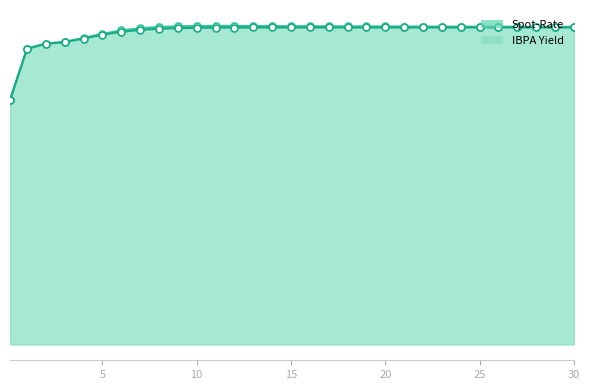

Which series has the largest total across all categories?

Spot-Rate